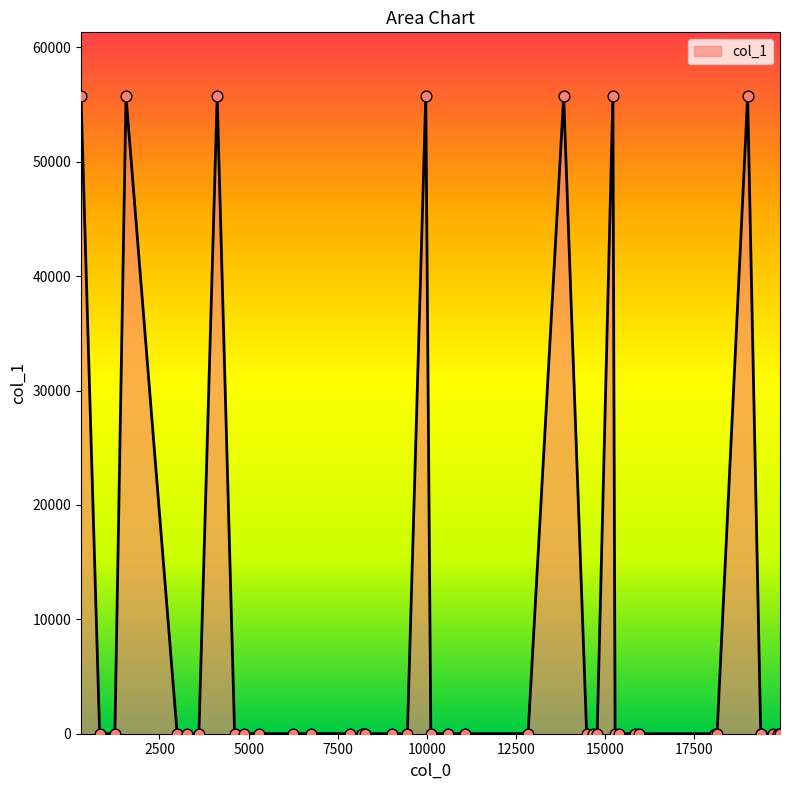

What is the maximum value shown in the chart?

55735